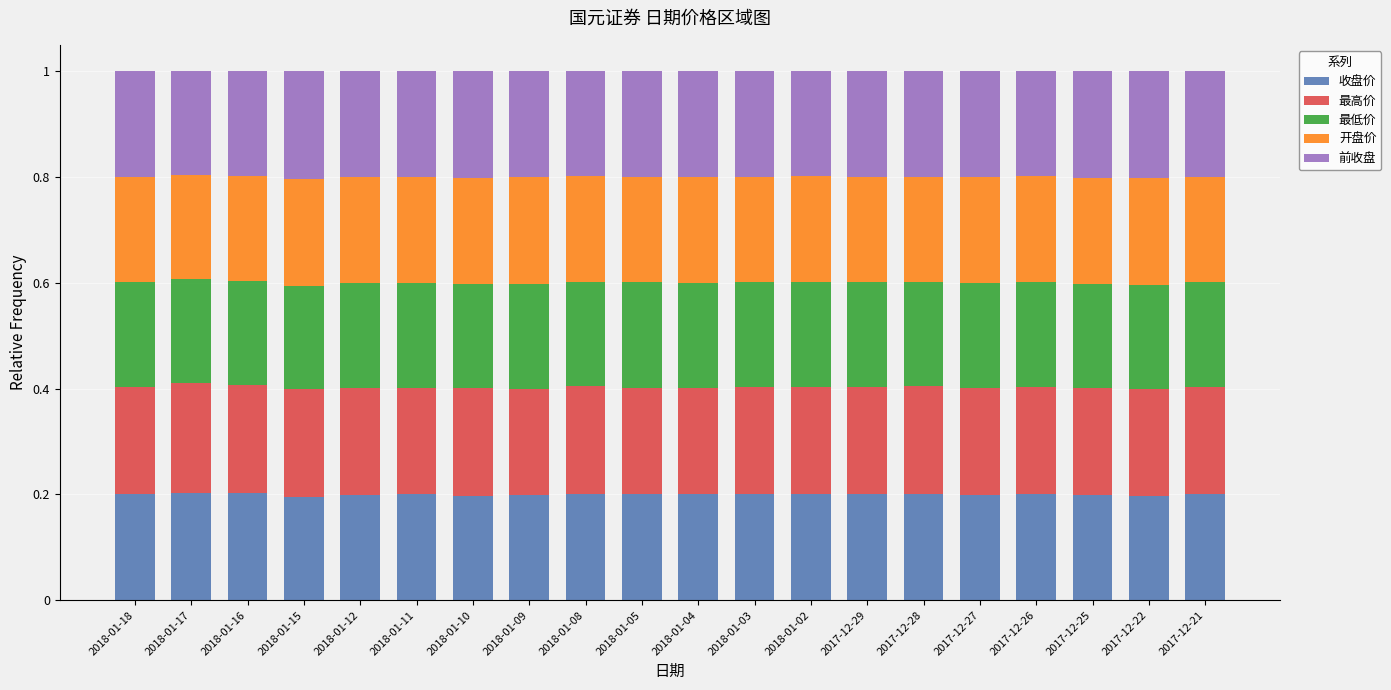

What is the total value across all series at 2018-01-02?

1.0